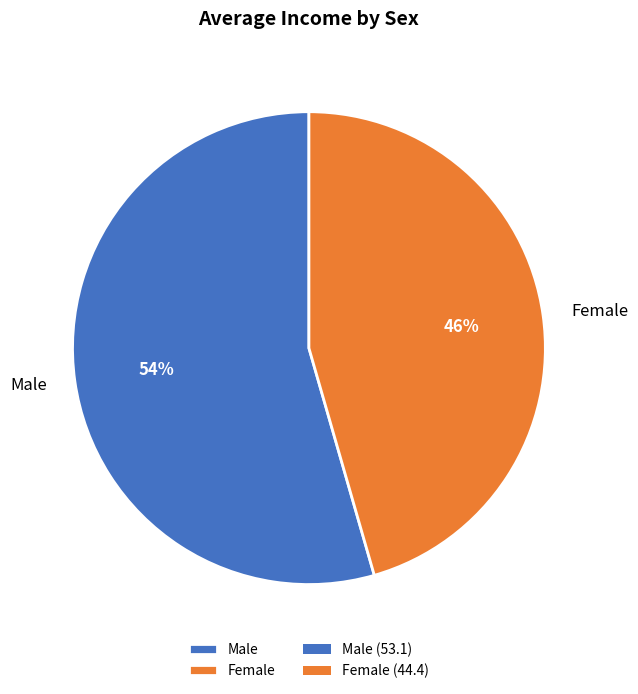

To the nearest percent, what percentage of the pie is Female?

46%